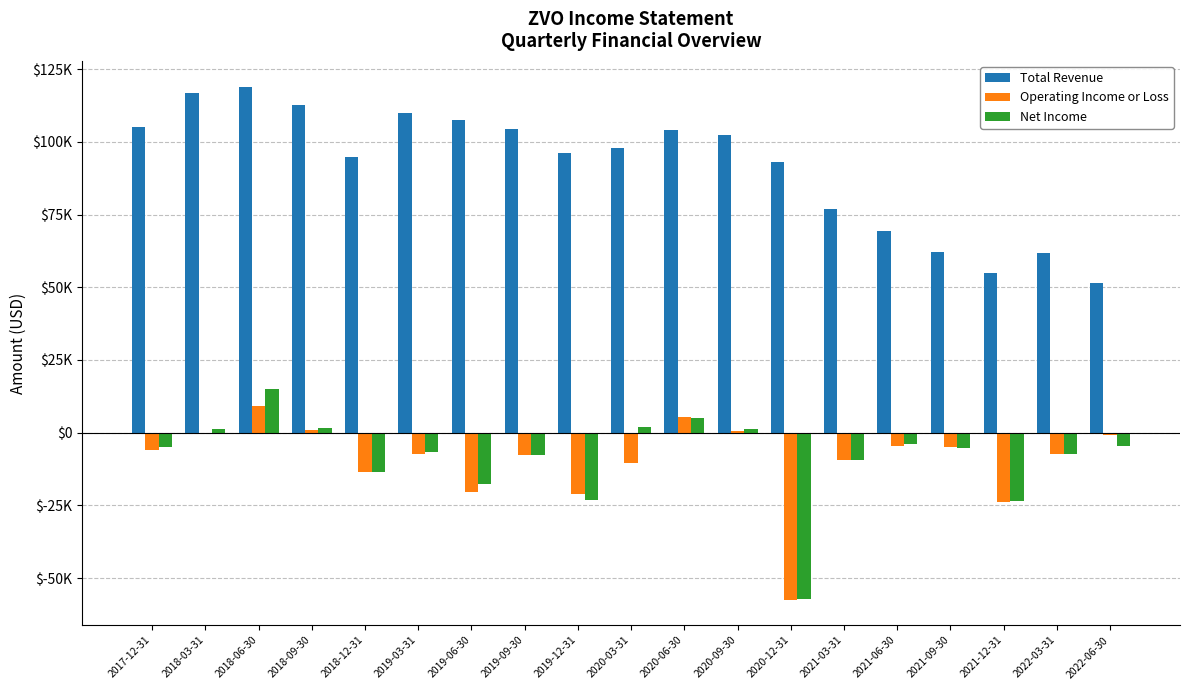

Are the bars horizontal?

No